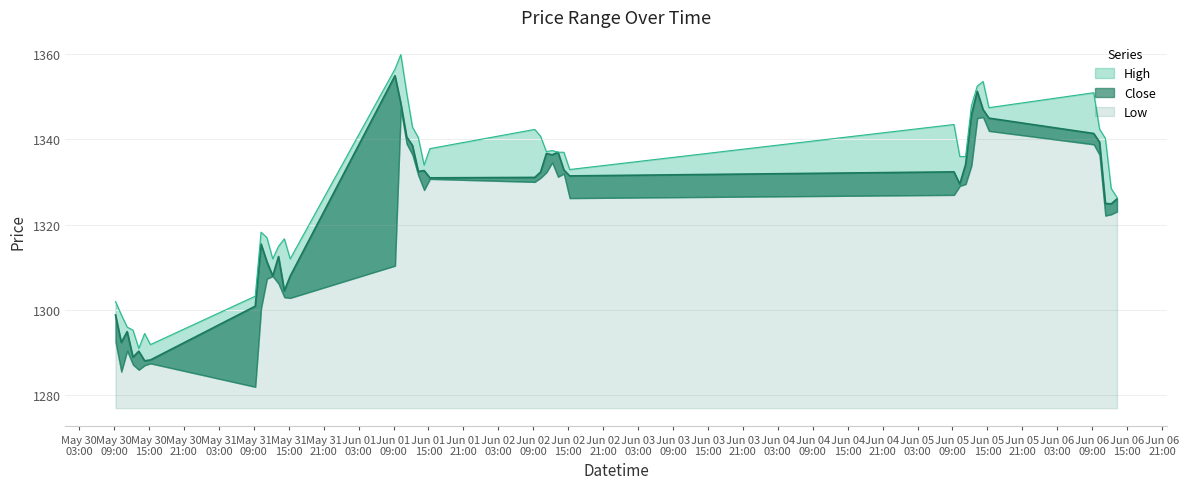

What is the difference between the second highest and second lowest values in the Close series?

63.0